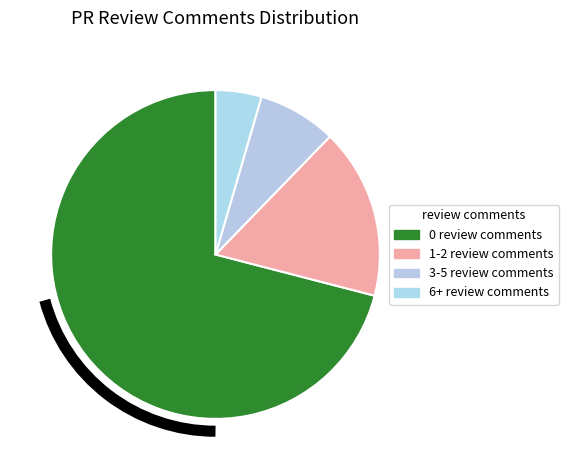

What percentage do 1-2 review comments and 6+ review comments together represent?

21.3%